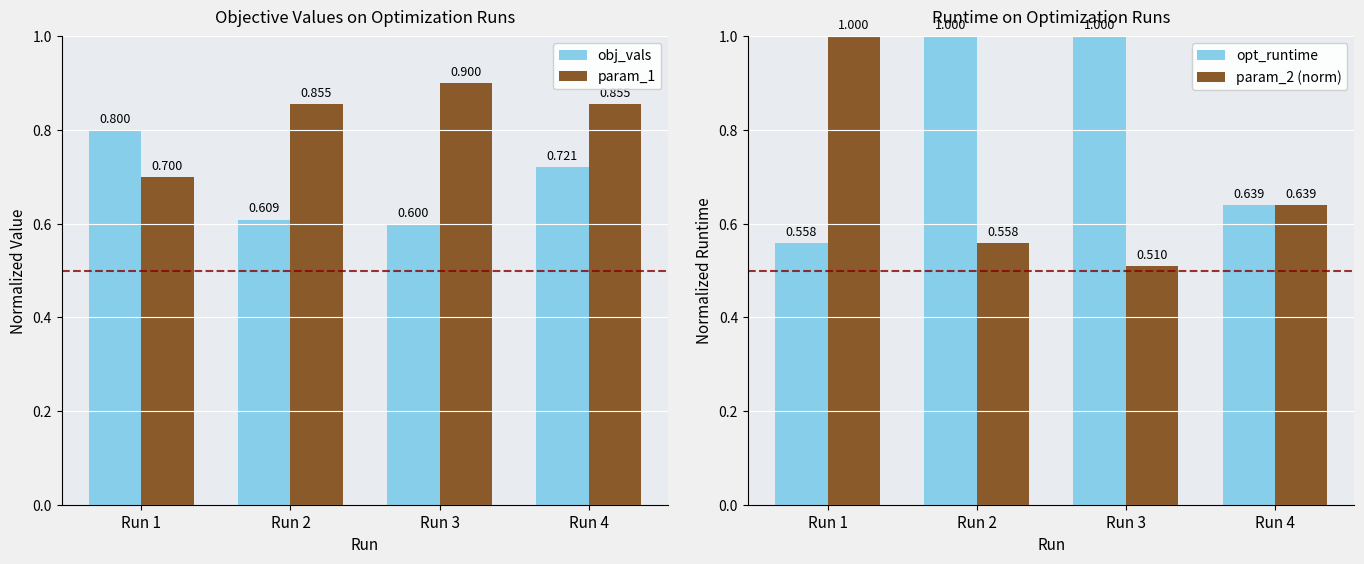

True or false: obj_vals has a value of 0.2 at Run 1.

False